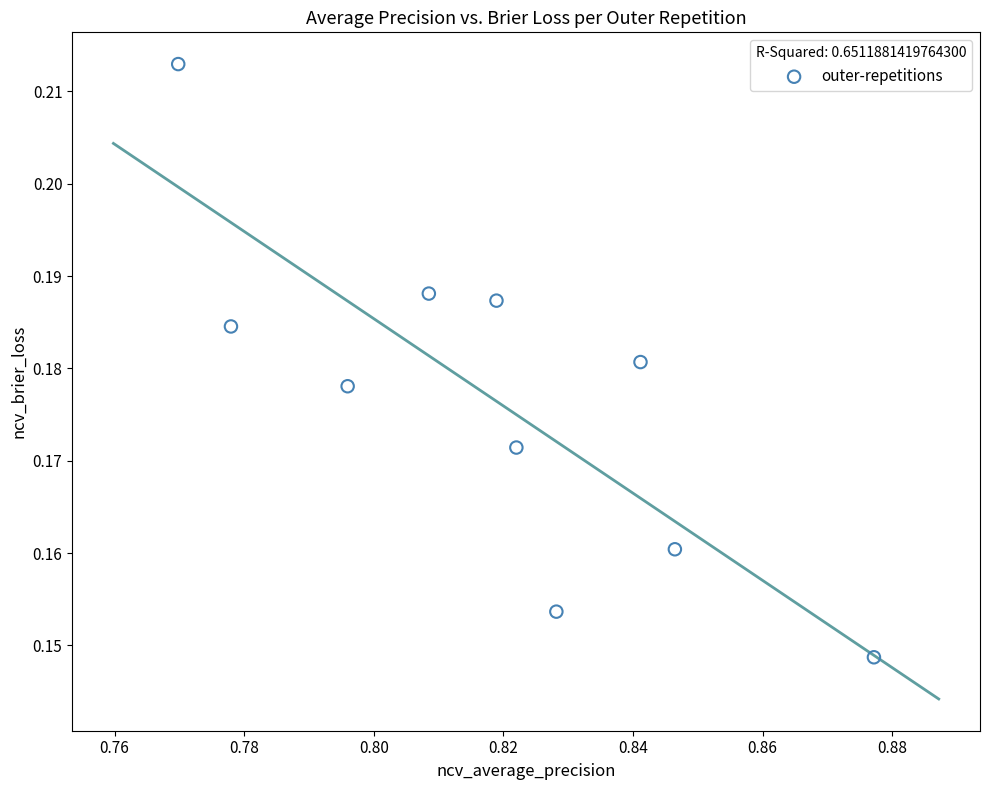

Count the number of points in this scatter plot.

10